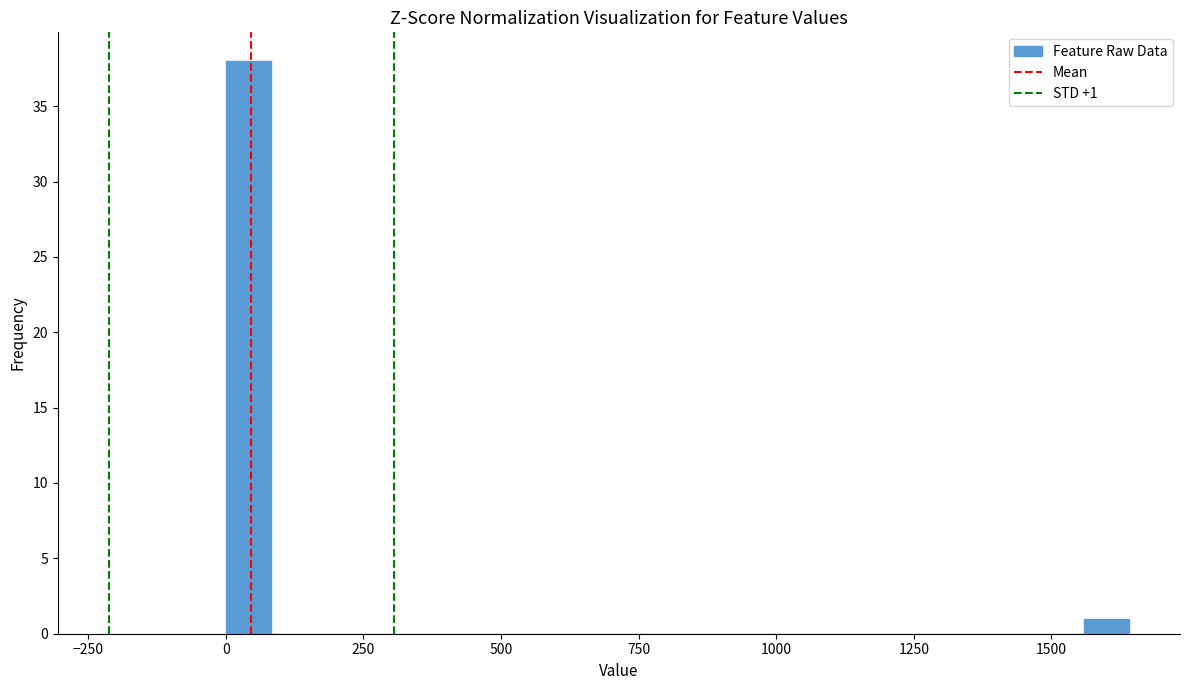

Around what value on the x-axis is the tallest bar? Give the approximate position of its centre, as read against the axis.

50